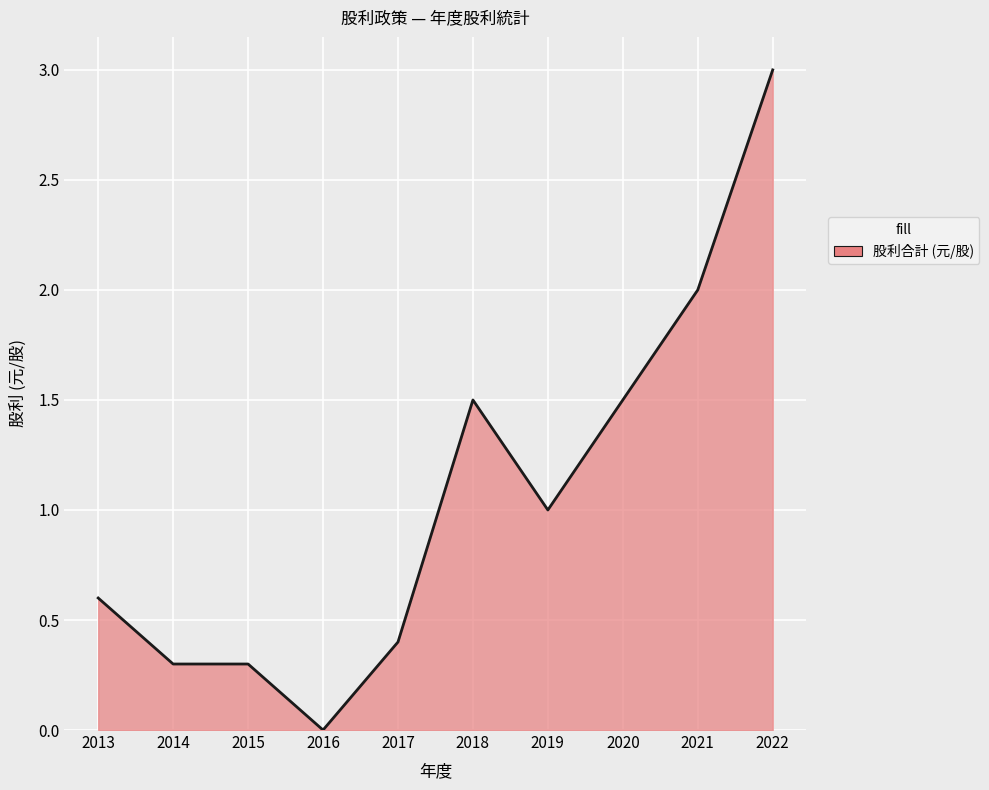

Is it true that the value at 2022 is 4.7?

False